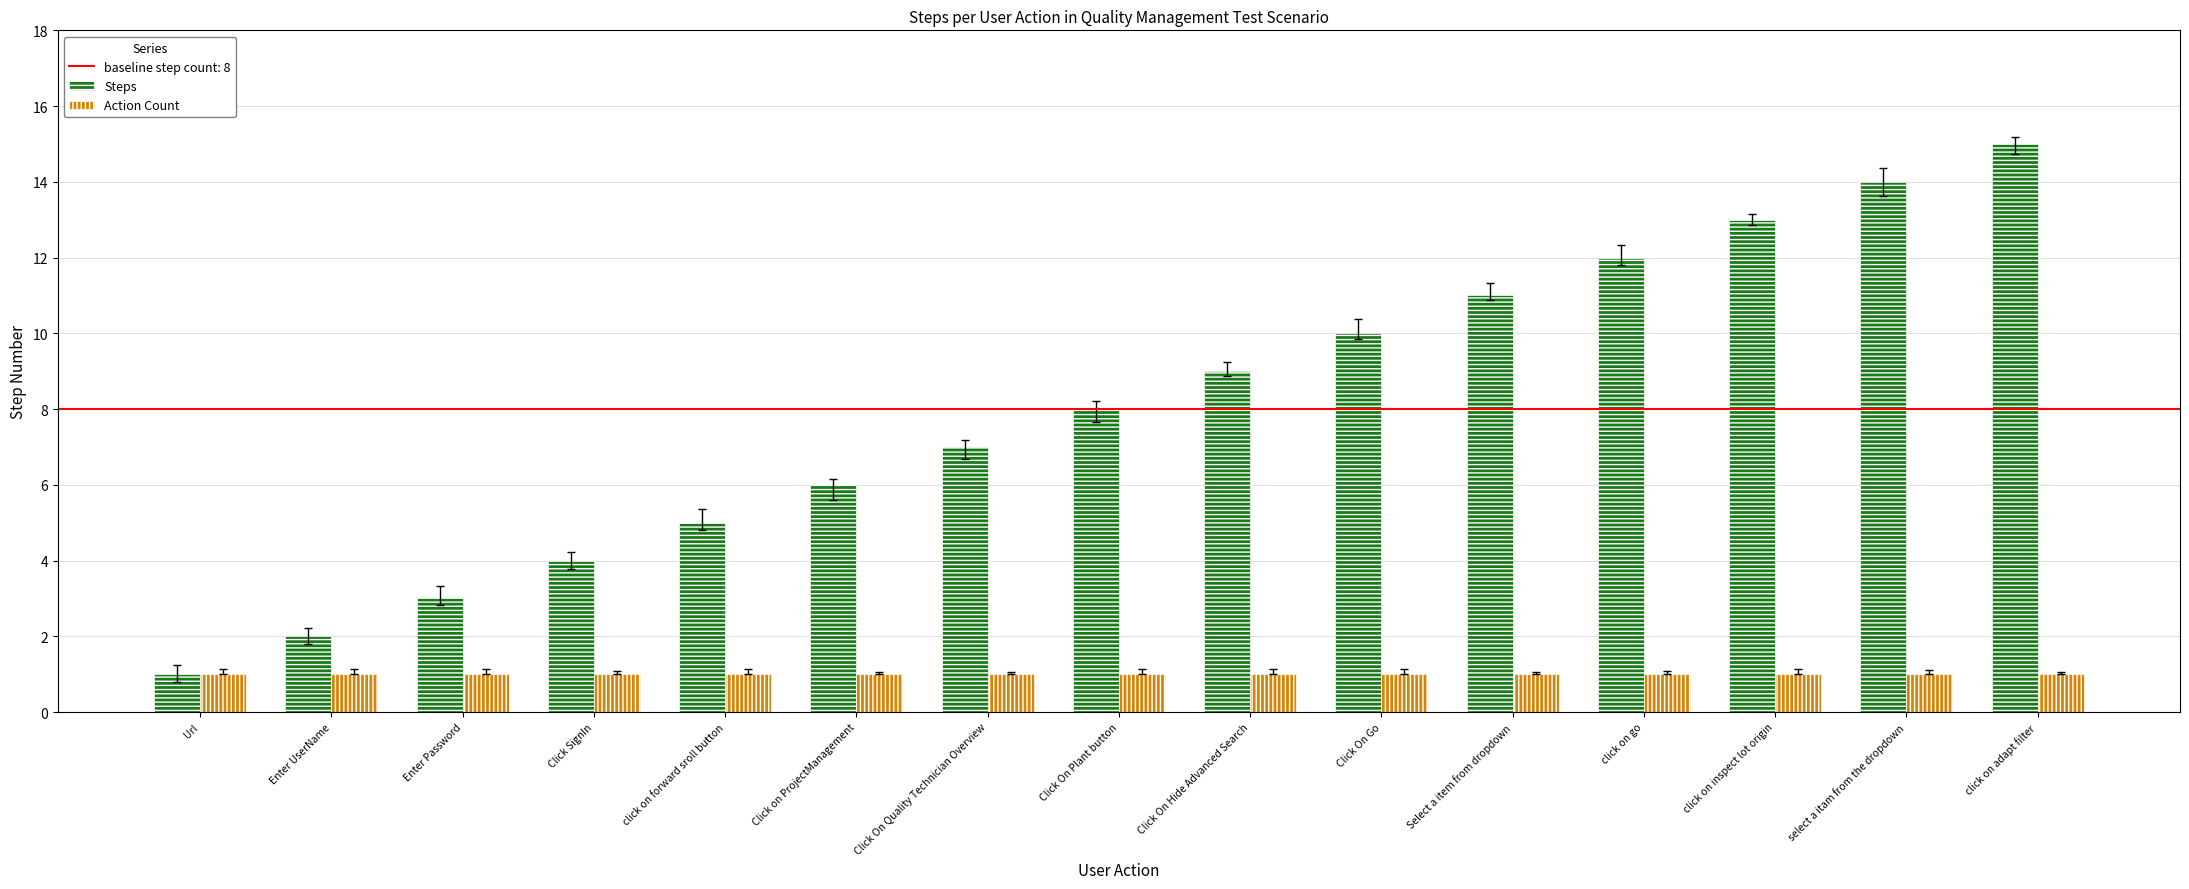

What is the difference between the highest and lowest values at Click On Hide Advanced Search?

8